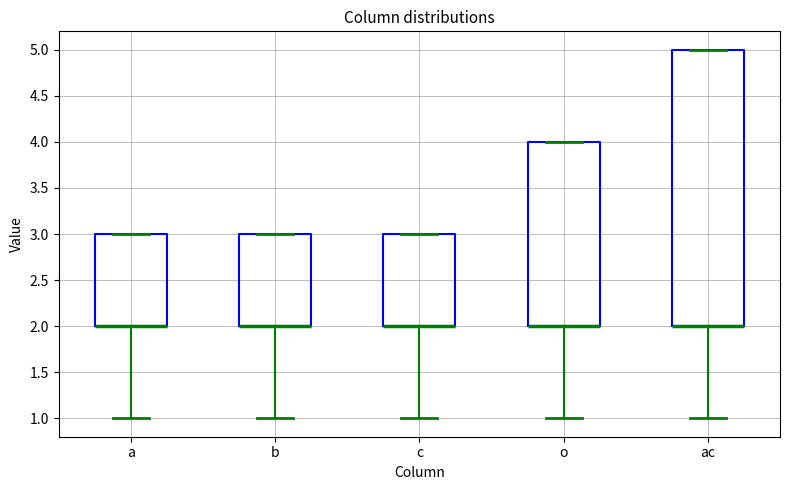

Reading left to right, read every box against the y-axis: the position of its median line, the range the box covers, and the ends of its whiskers. The values are not printed on the chart, so give them approximately, as read against the axis.

a: median 2 (drawn on the box's lower edge), box 2 to 3, whiskers 1 to 3
b: median 2 (drawn on the box's lower edge), box 2 to 3, whiskers 1 to 3
c: median 2 (drawn on the box's lower edge), box 2 to 3, whiskers 1 to 3
o: median 2 (drawn on the box's lower edge), box 2 to 4, whiskers 1 to 4
ac: median 2 (drawn on the box's lower edge), box 2 to 5, whiskers 1 to 5